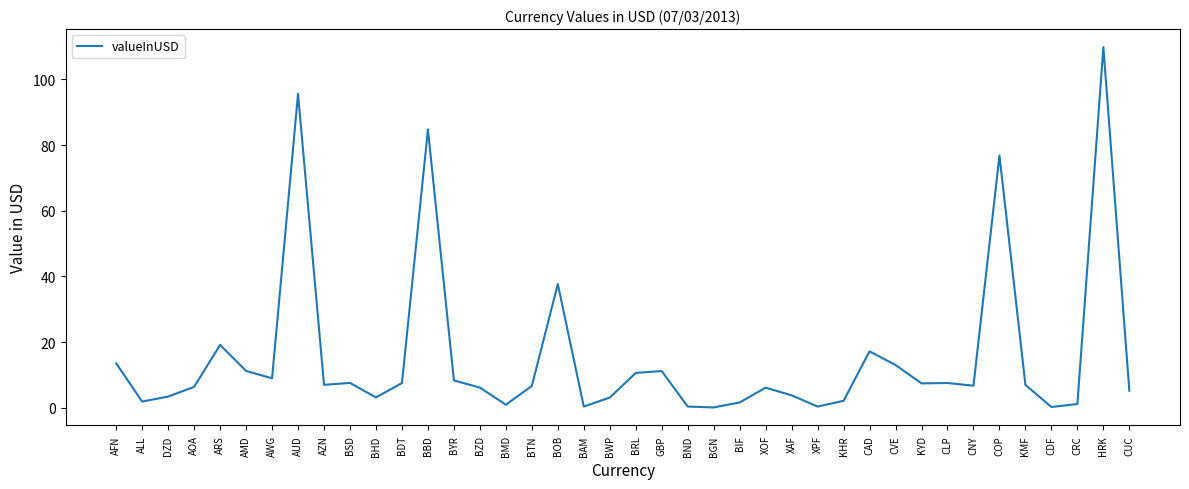

Where does the data first go above 6?

AFN